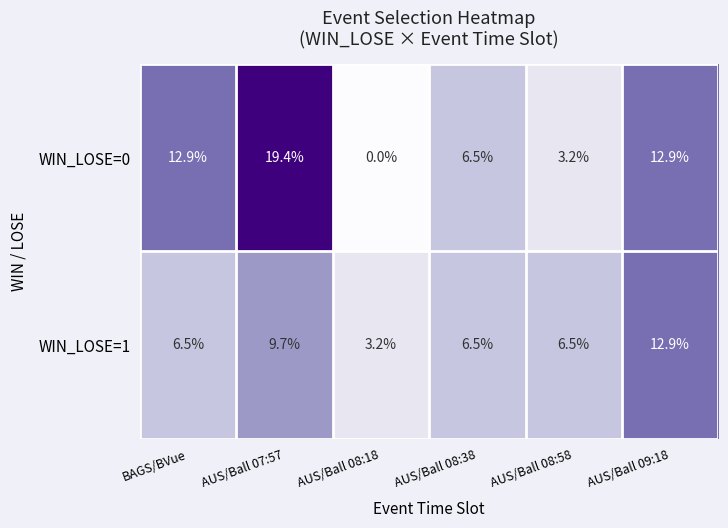

How many values in the WIN_LOSE=1 series are below 6?

1